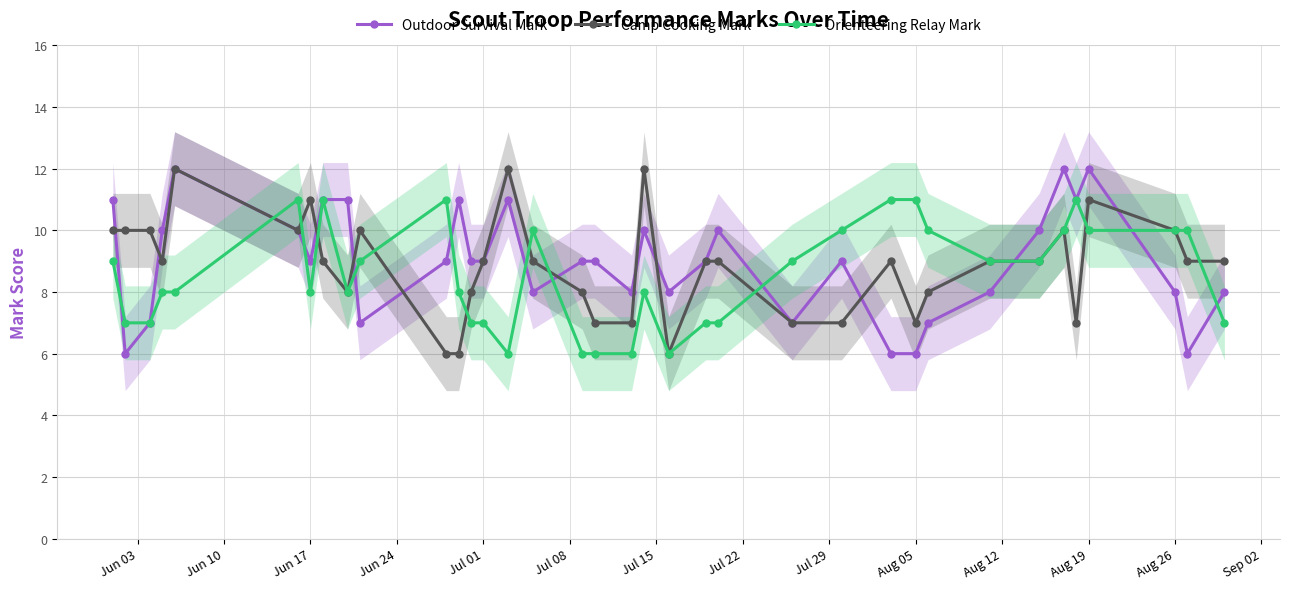

True or false: Outdoor Survival Mark has more than 0 interior local peaks.

True